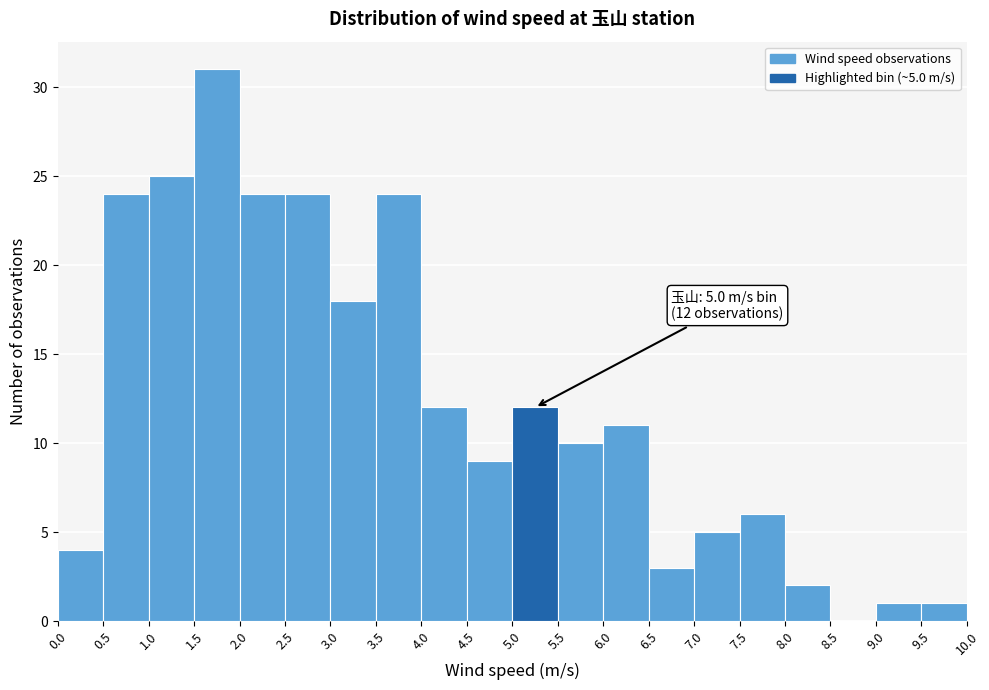

Which range on the x-axis has the tallest bar?

1.5 to 2.0